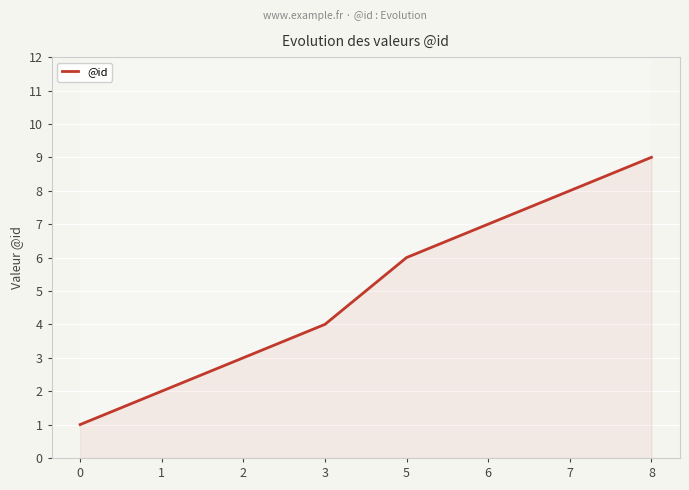

True or false: there are more than 2 points higher than both neighbors.

False